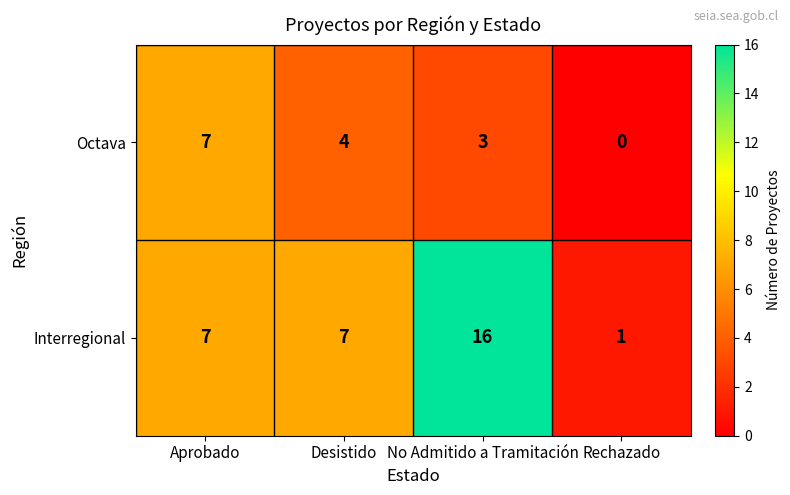

List the series in order of their peak value, highest first.

Interregional, Octava